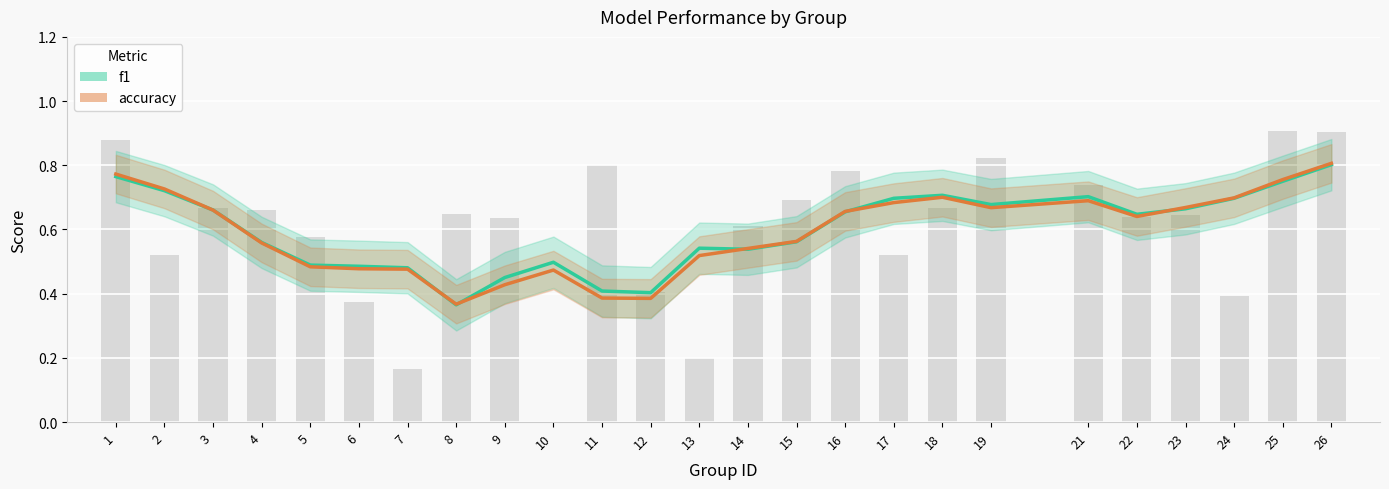

Count the values in the range 0 to 1.

25